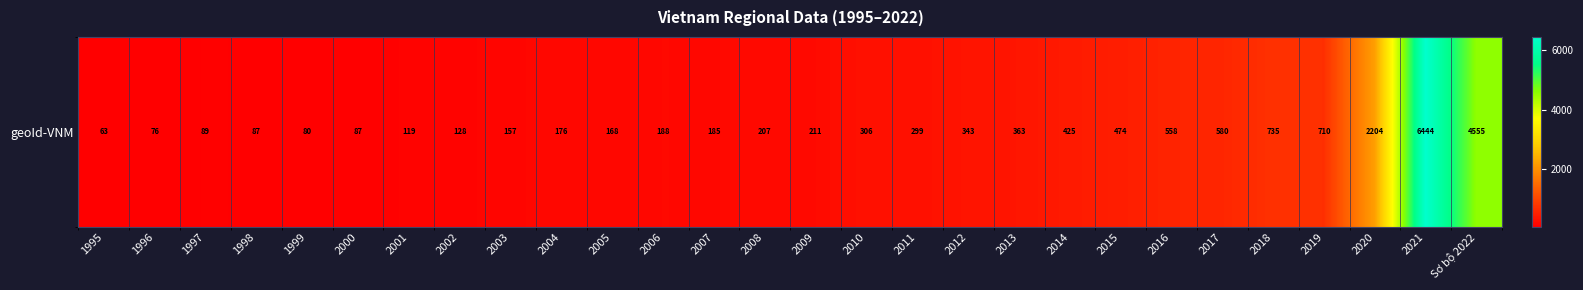

List the labels in order of value, smallest first.

1995, 1996, 1999, 2000, 1998, 1997, 2001, 2002, 2003, 2005, 2004, 2007, 2006, 2008, 2009, 2011, 2010, 2012, 2013, 2014, 2015, 2016, 2017, 2019, 2018, 2020, Sơ bộ 2022, 2021